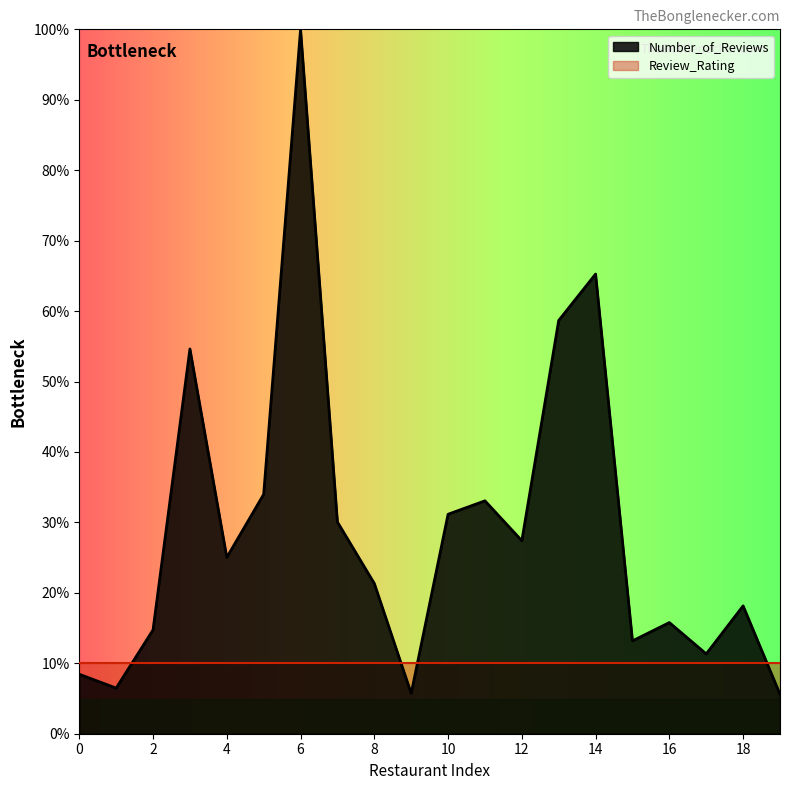

What is the value of the 3rd point from the left?

14.7